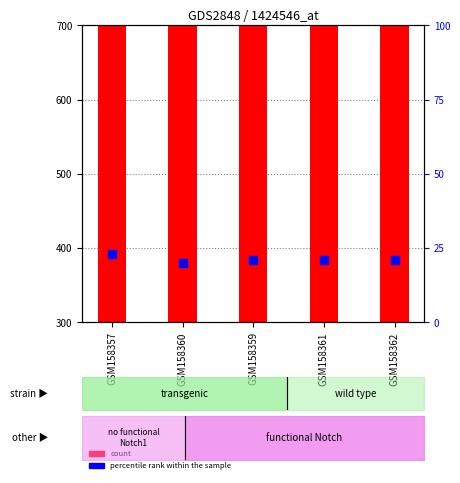

Which series has the largest total across all categories?

count